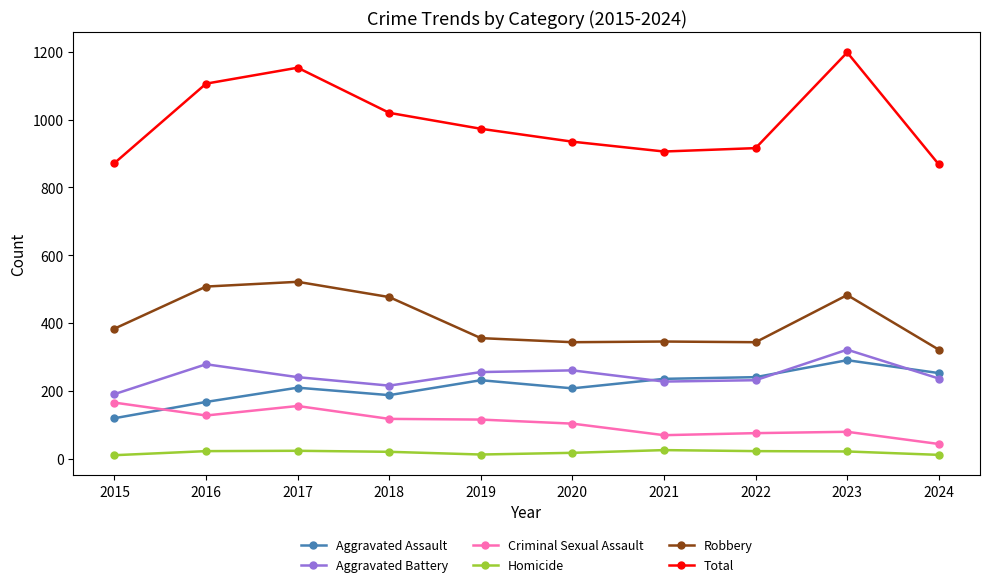

What is the difference between the maximum and minimum values in the Aggravated Battery series?

131